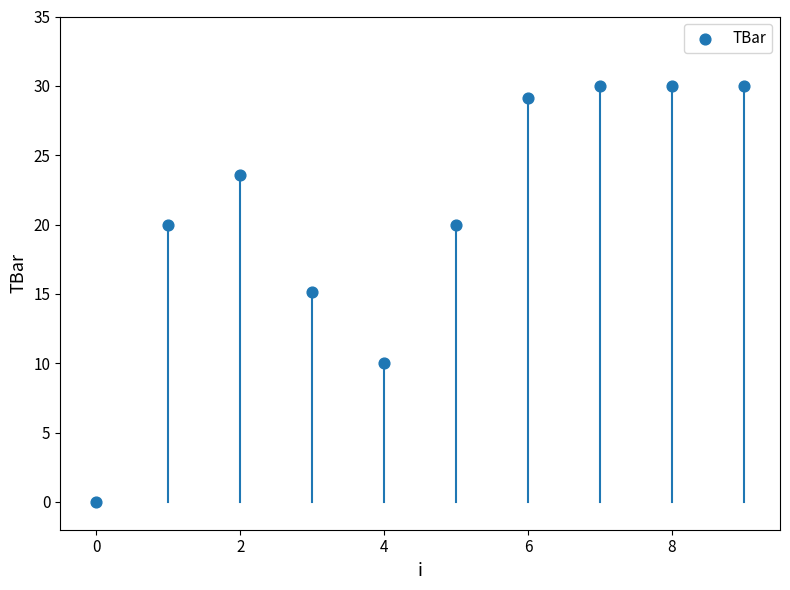

What is the range of Y values (max minus min)?

30.0